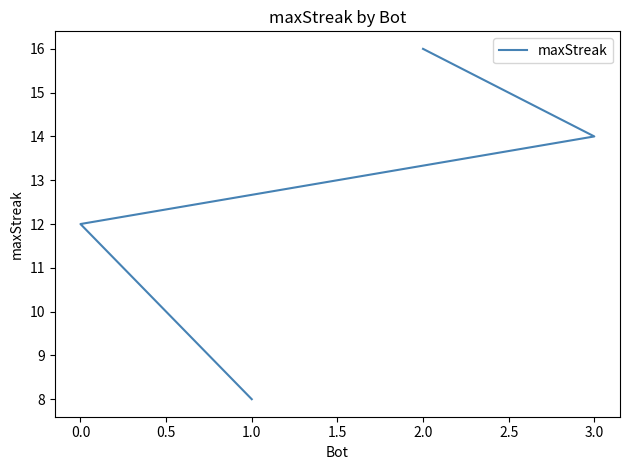

What is the difference between the maximum and minimum values?

8